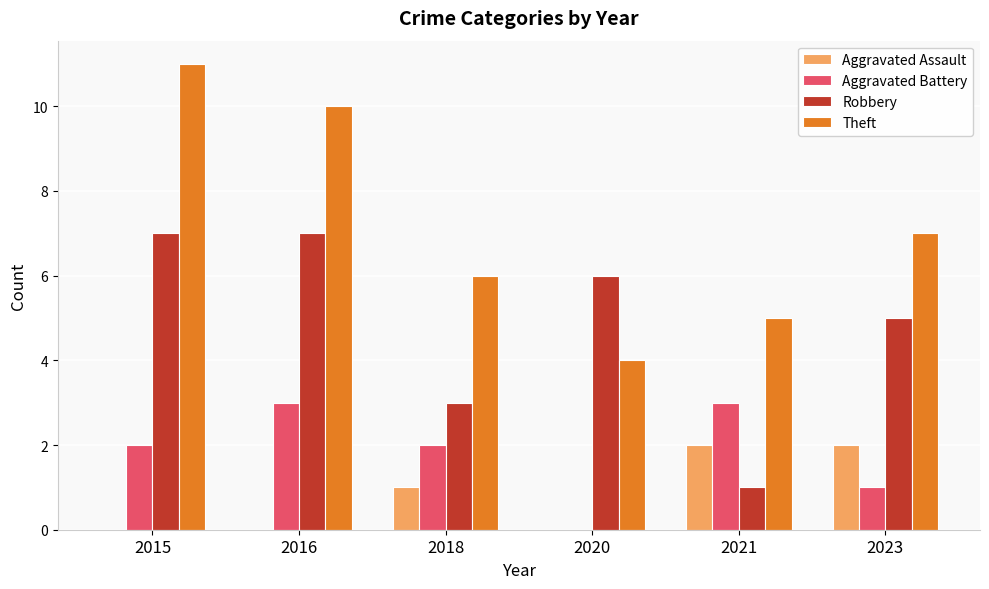

Which series has the largest total across all categories?

Theft